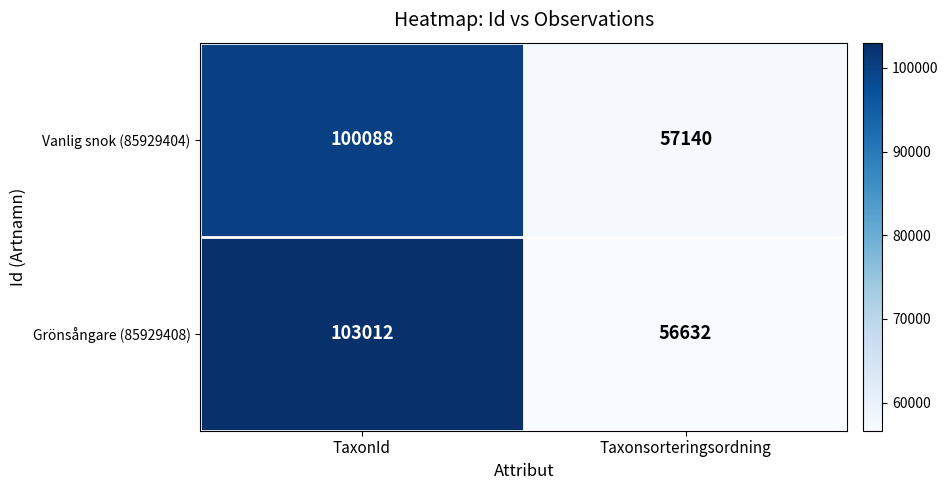

What is the sum of the Grönsångare (85929408) values at TaxonId and Taxonsorteringsordning?

159644